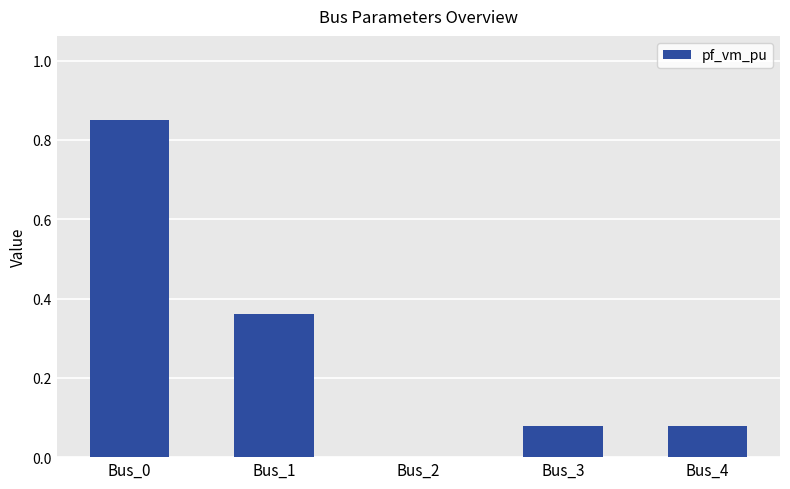

How many distinct data groups are displayed?

1